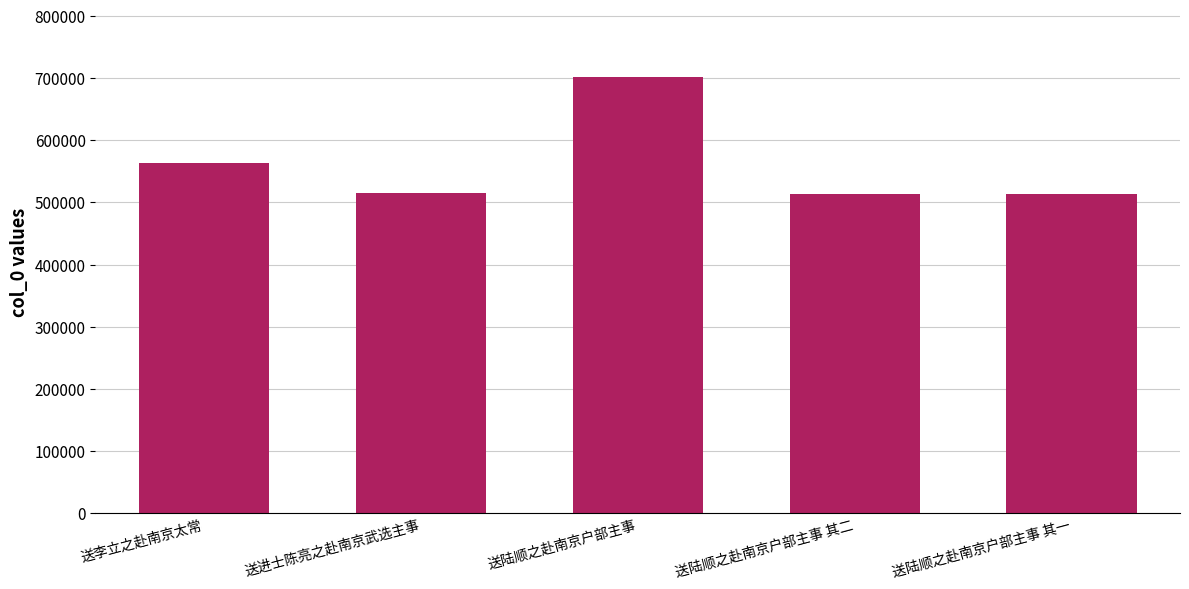

What position from the right is 送陆顺之赴南京户部主事 其二?

2